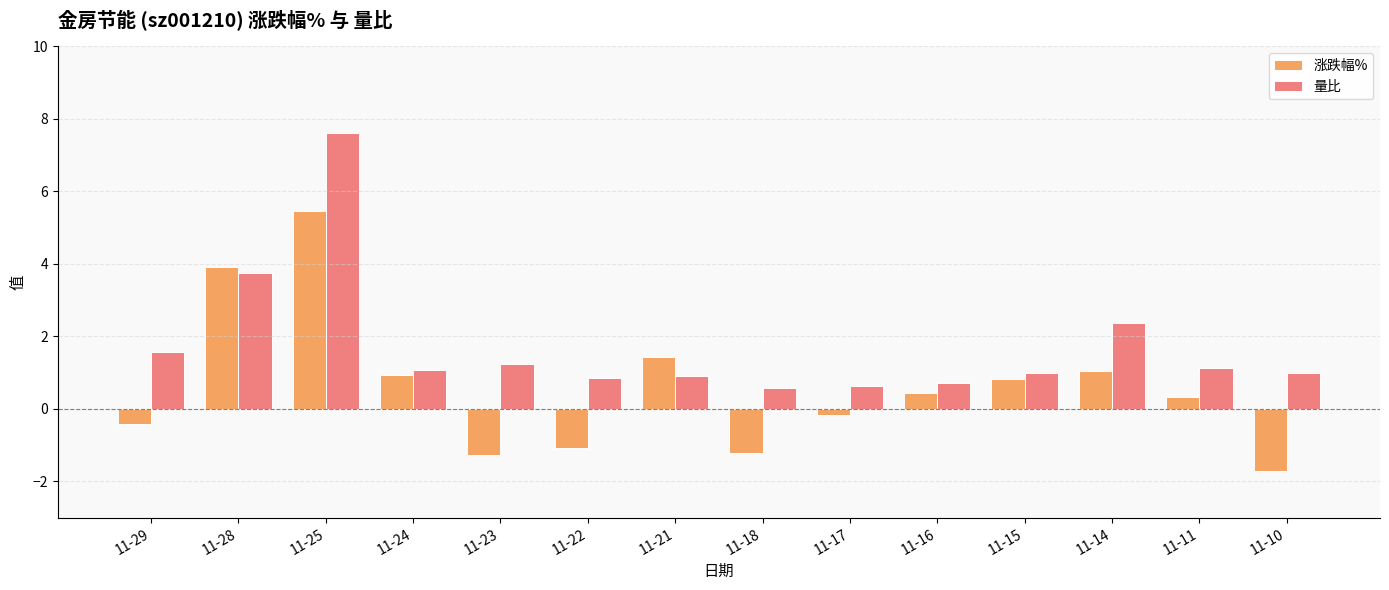

The value of 涨跌幅% at 11-18 is -1.7. True or false?

False